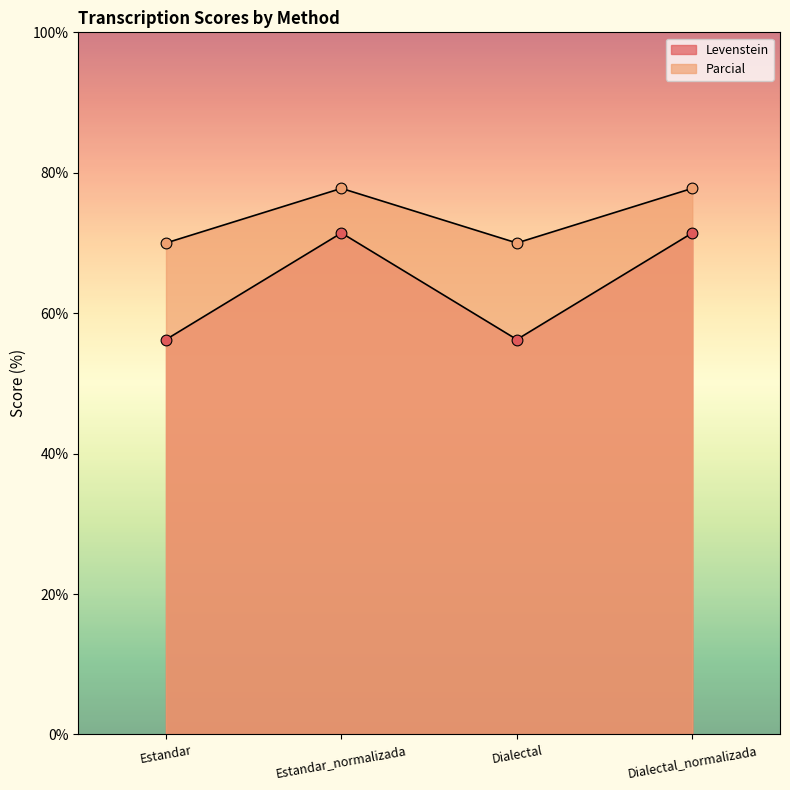

At which category is the sum across all series the highest?

Estandar_normalizada